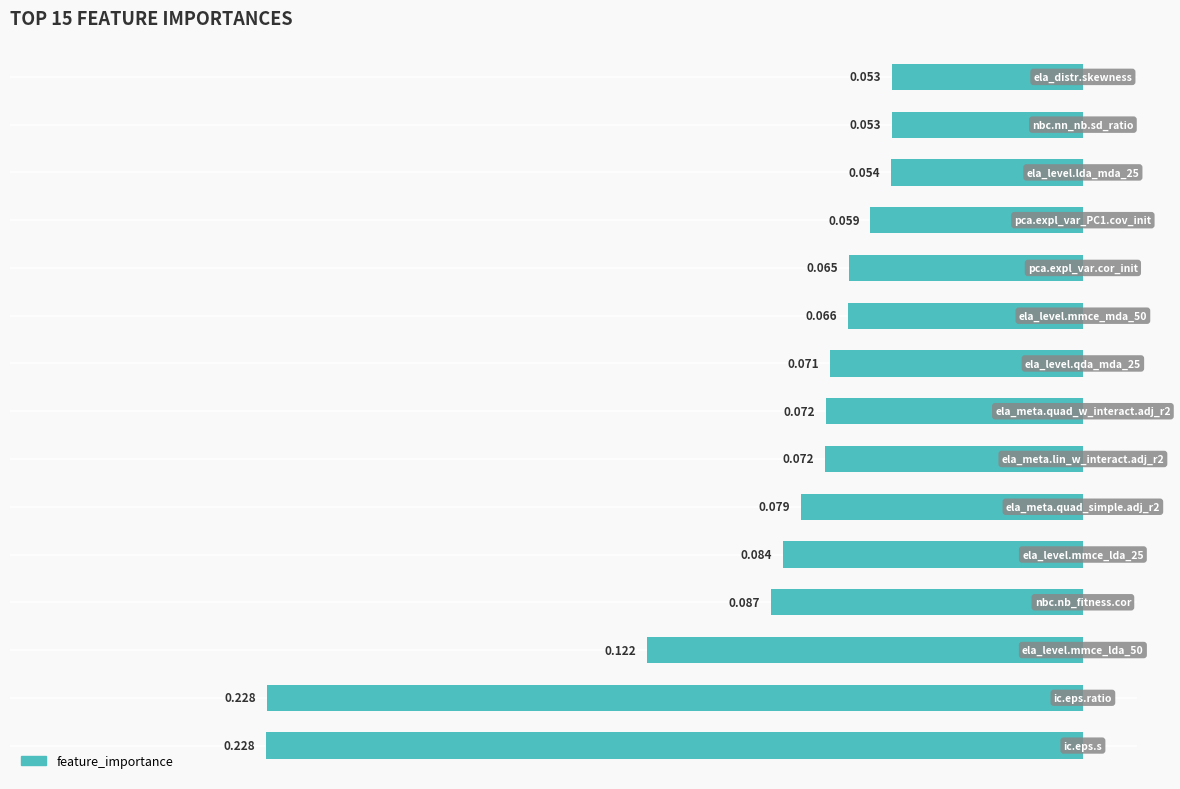

How many bars are there in total?

15